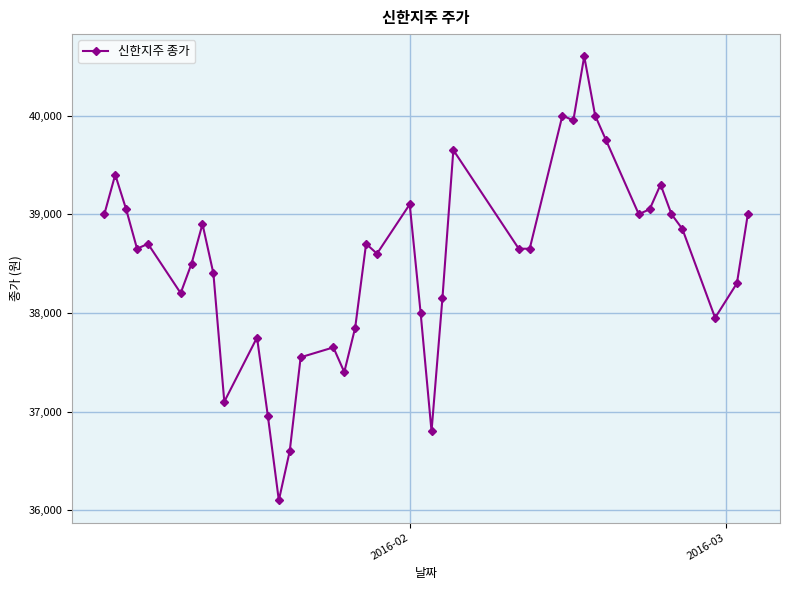

True or false: there are more than 0 points higher than both neighbors.

True